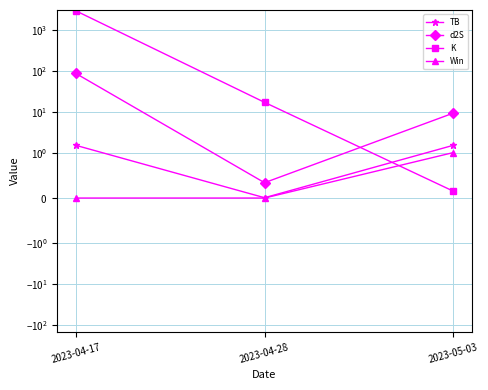

True or false: Win has a value of -0.3 at 2023-04-17.

False